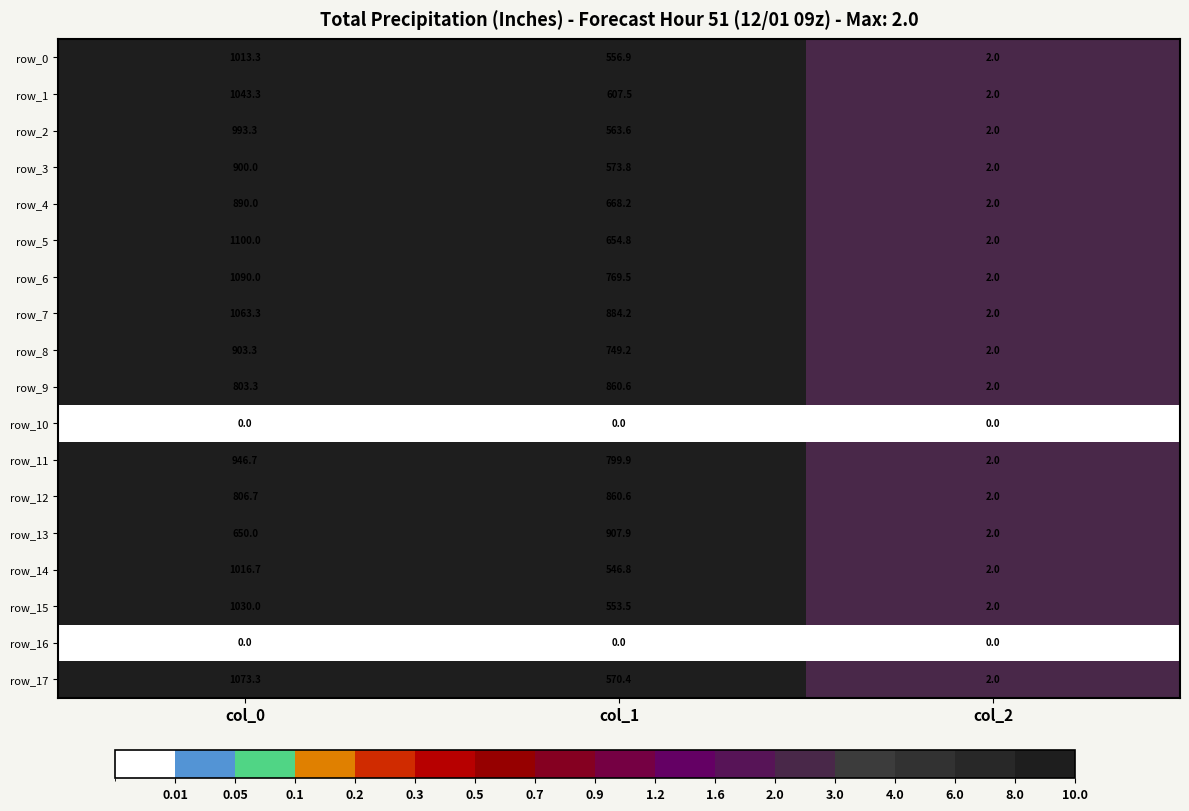

The row_12 series shows 860.6 at col_1. True or false?

True